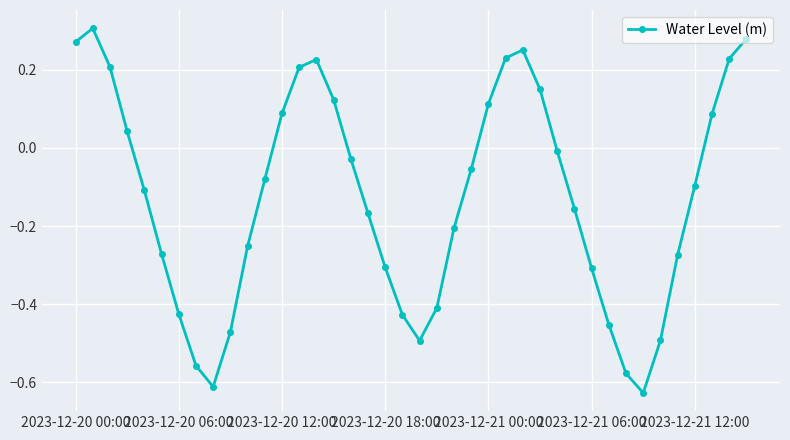

What is the sum of all values?

-5.1